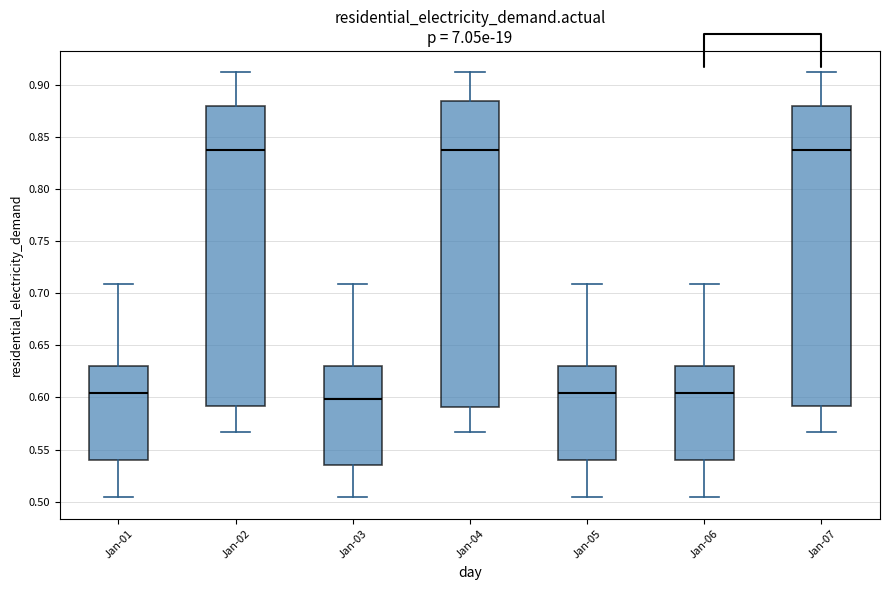

Reading left to right, read every box against the y-axis: the position of its median line, the range the box covers, and the ends of its whiskers. The values are not printed on the chart, so give them approximately, as read against the axis.

Jan-01: median 0.605, box 0.540 to 0.630, whiskers 0.505 to 0.710
Jan-02: median 0.840, box 0.590 to 0.880, whiskers 0.565 to 0.910
Jan-03: median 0.600, box 0.535 to 0.630, whiskers 0.505 to 0.710
Jan-04: median 0.840, box 0.590 to 0.885, whiskers 0.565 to 0.910
Jan-05: median 0.605, box 0.540 to 0.630, whiskers 0.505 to 0.710
Jan-06: median 0.605, box 0.540 to 0.630, whiskers 0.505 to 0.710
Jan-07: median 0.840, box 0.590 to 0.880, whiskers 0.565 to 0.910